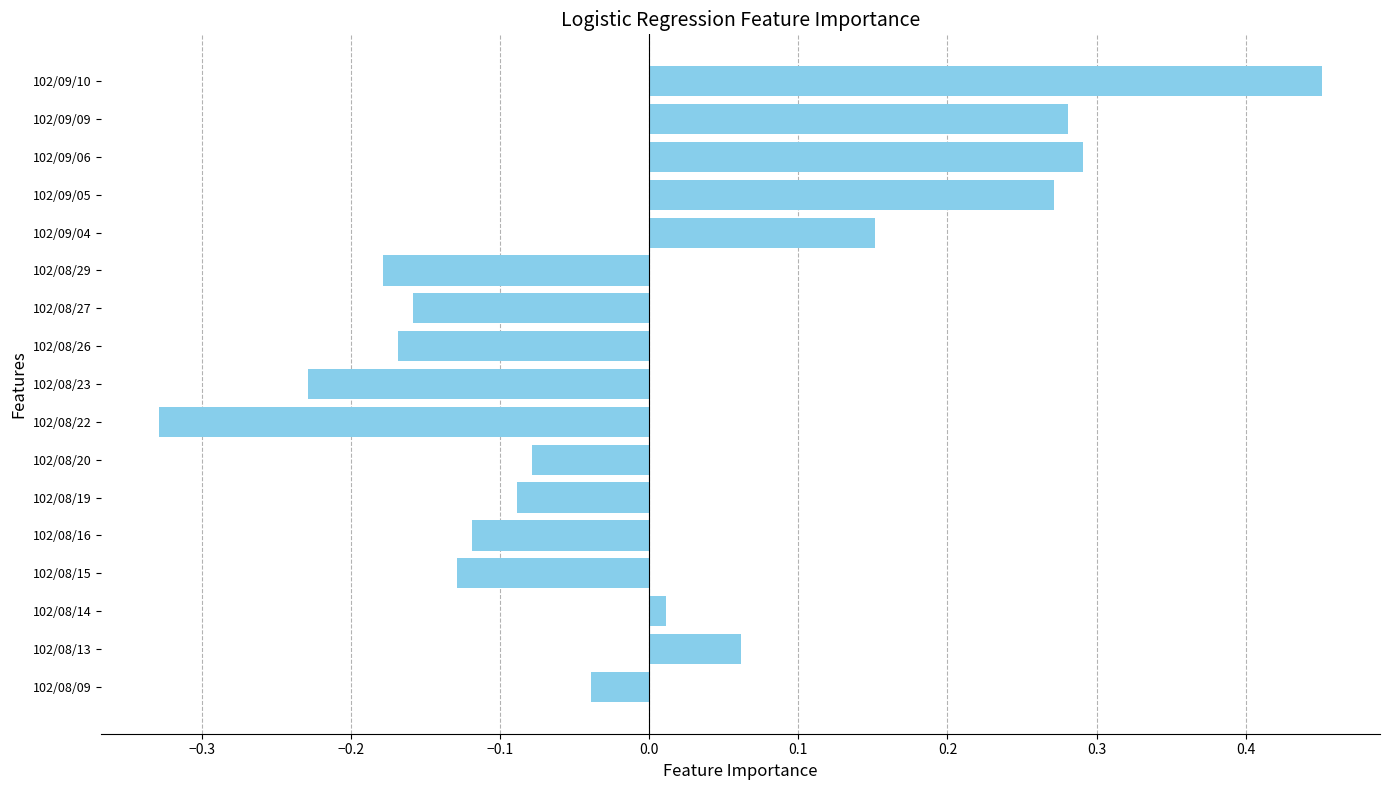

True or false: the data shows -0.1 at 102/08/27.

False